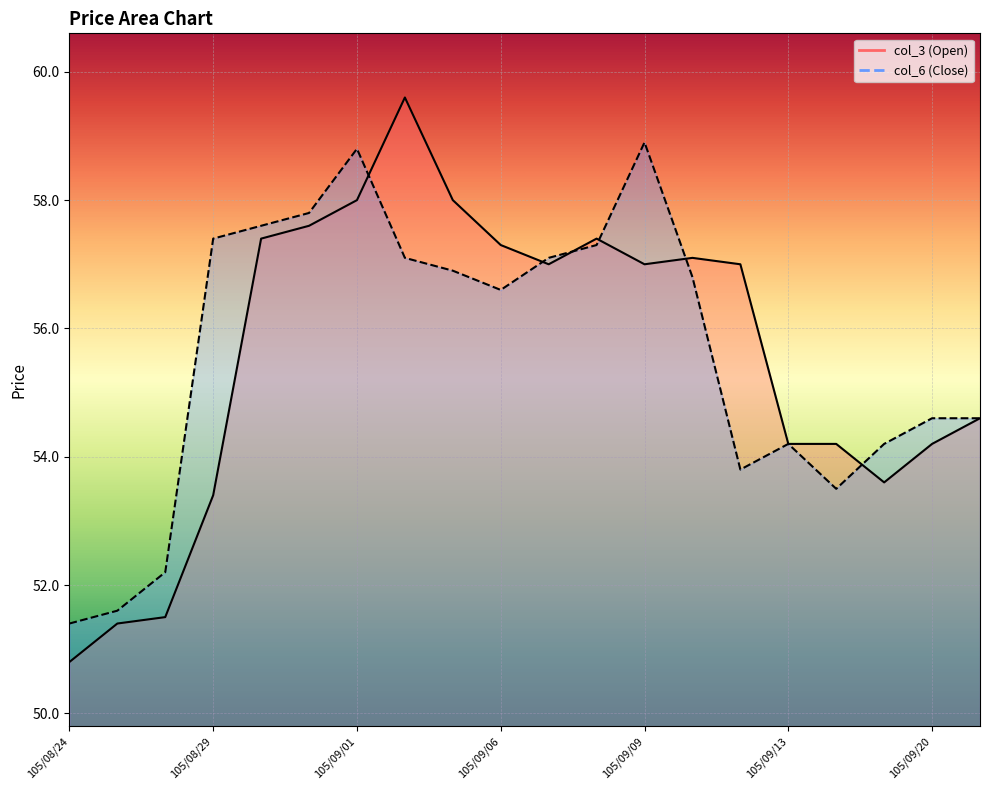

What is the average value of the col_6 series?

55.6